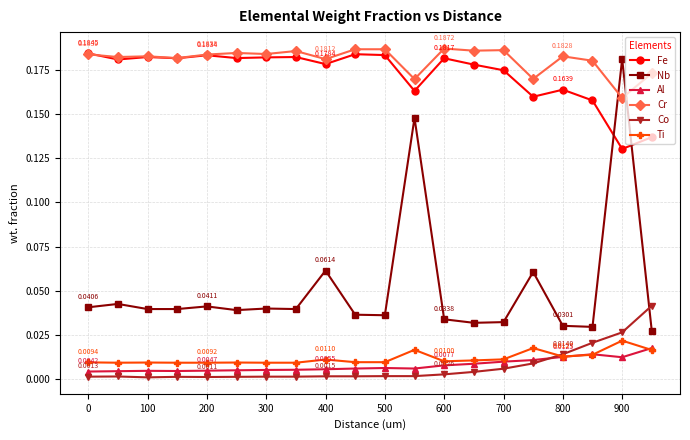

Which series has the largest total across all categories?

Cr